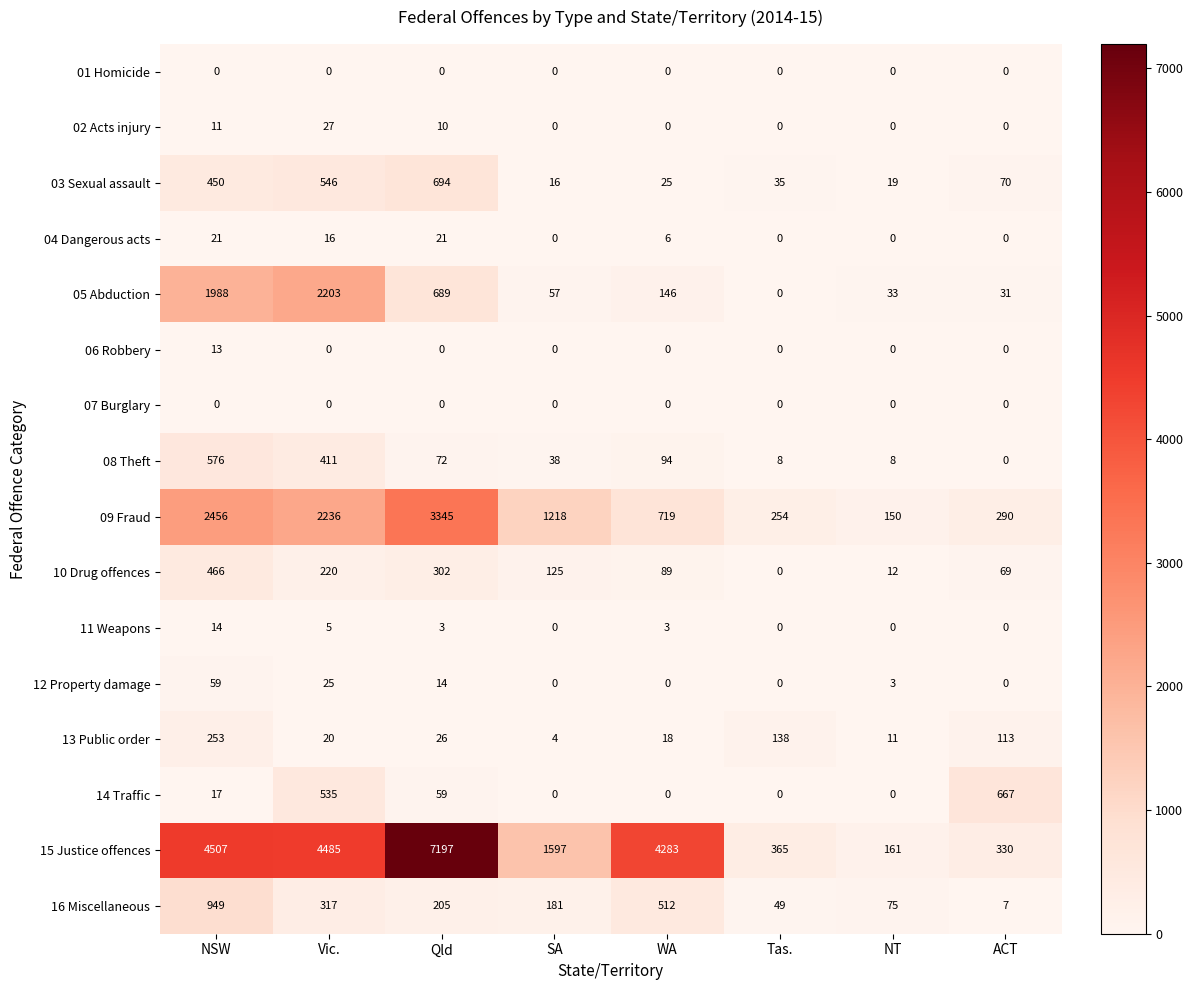

At which label does 03 Sexual assault reach its minimum?

SA